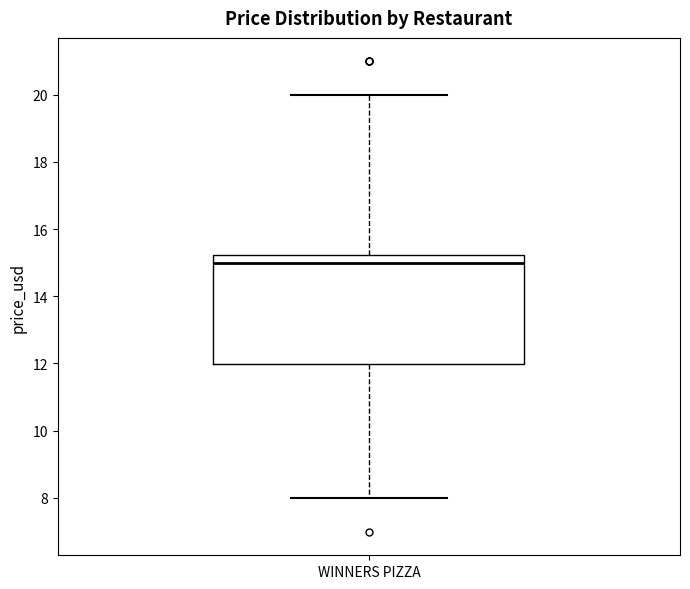

Transcribe this box plot: give where the median line is, the range the box spans, and where the two whiskers end, as read against the y-axis. The values are not printed on the chart, so give them approximately, as read against the axis.

median 15.0, box 12.0 to 15.2, whiskers 8.0 to 20.0